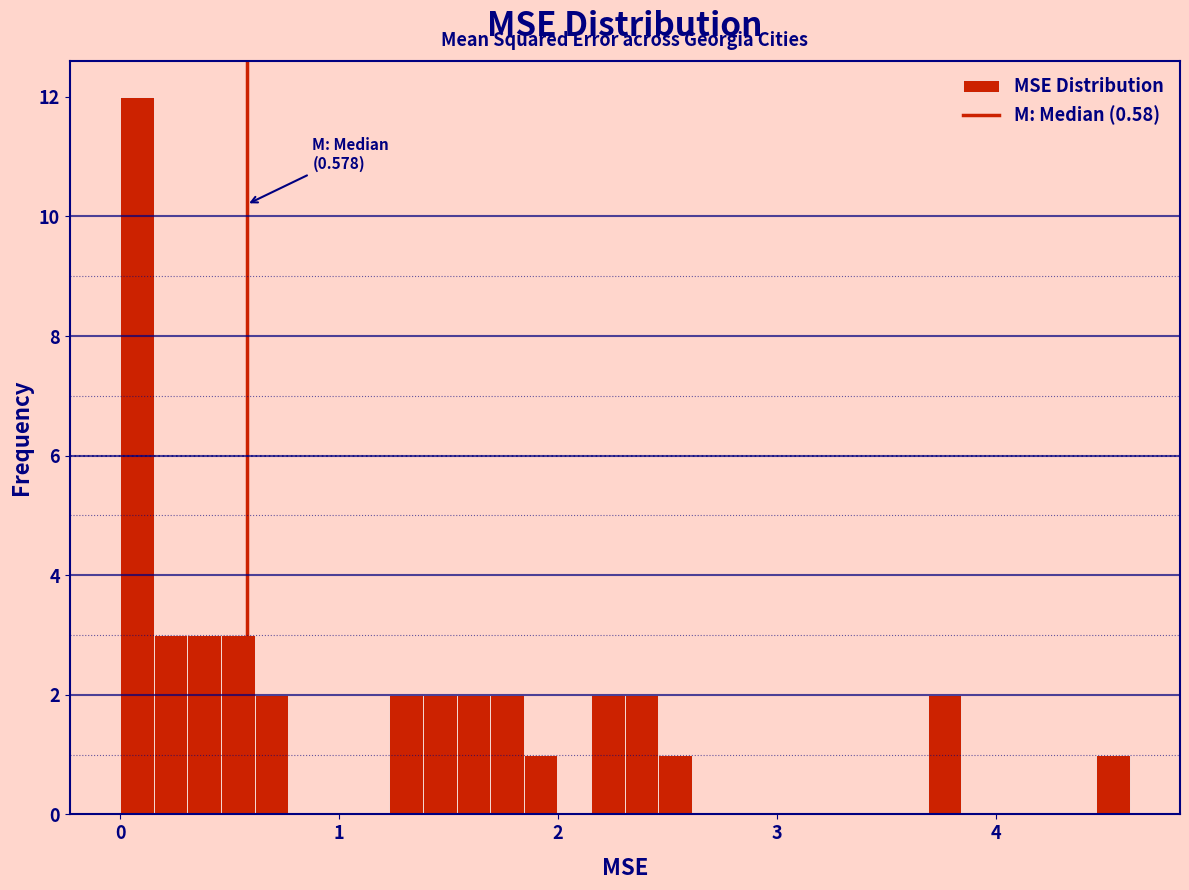

Around what value on the x-axis is the tallest bar? Give the approximate position of its centre, as read against the axis.

0.1